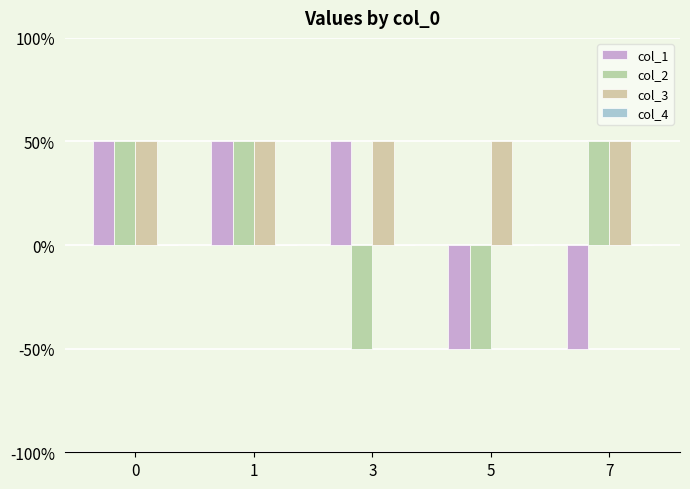

Does the chart contain stacked bars?

No